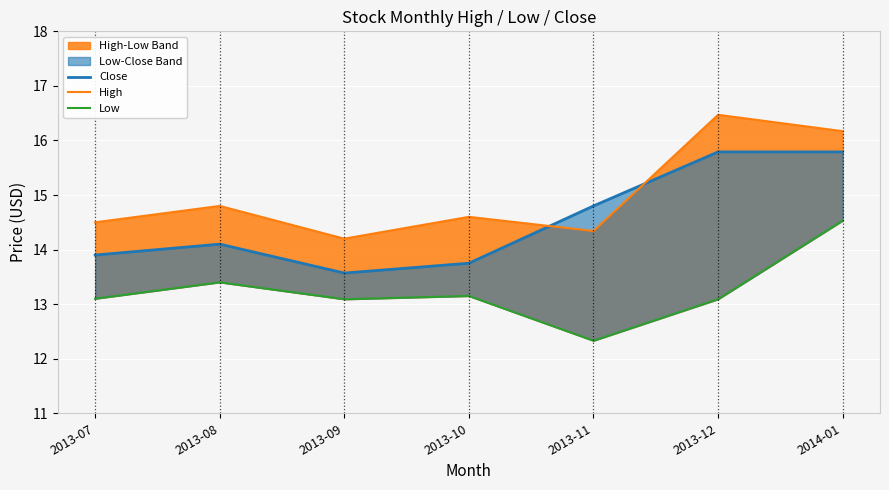

What position from the right is 2013-11?

3